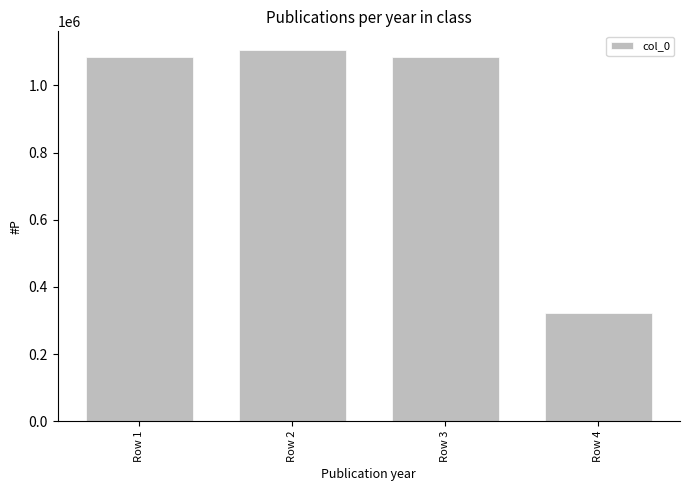

Is it true that the value at Row 4 is 322020?

True